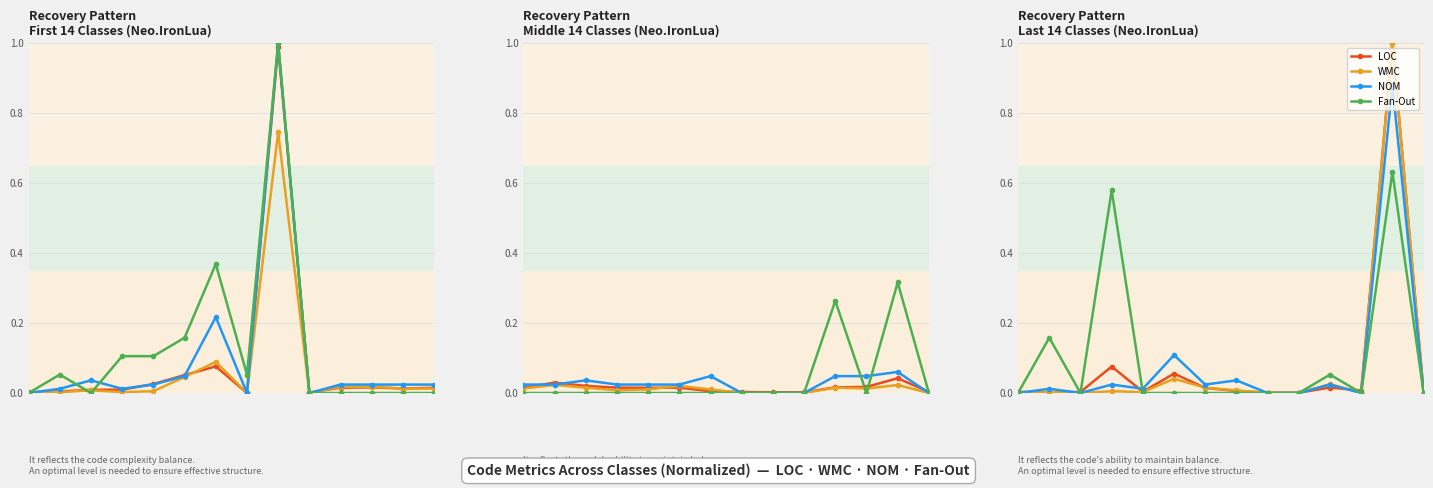

Is it true that WMC equals 0.0 at 10?

True